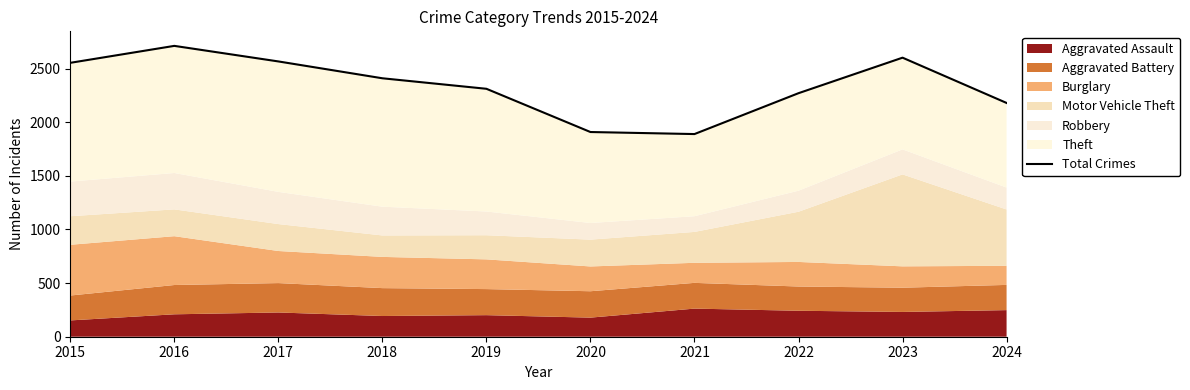

List the labels in order of value, largest first.

2016, 2023, 2017, 2015, 2018, 2019, 2022, 2024, 2020, 2021